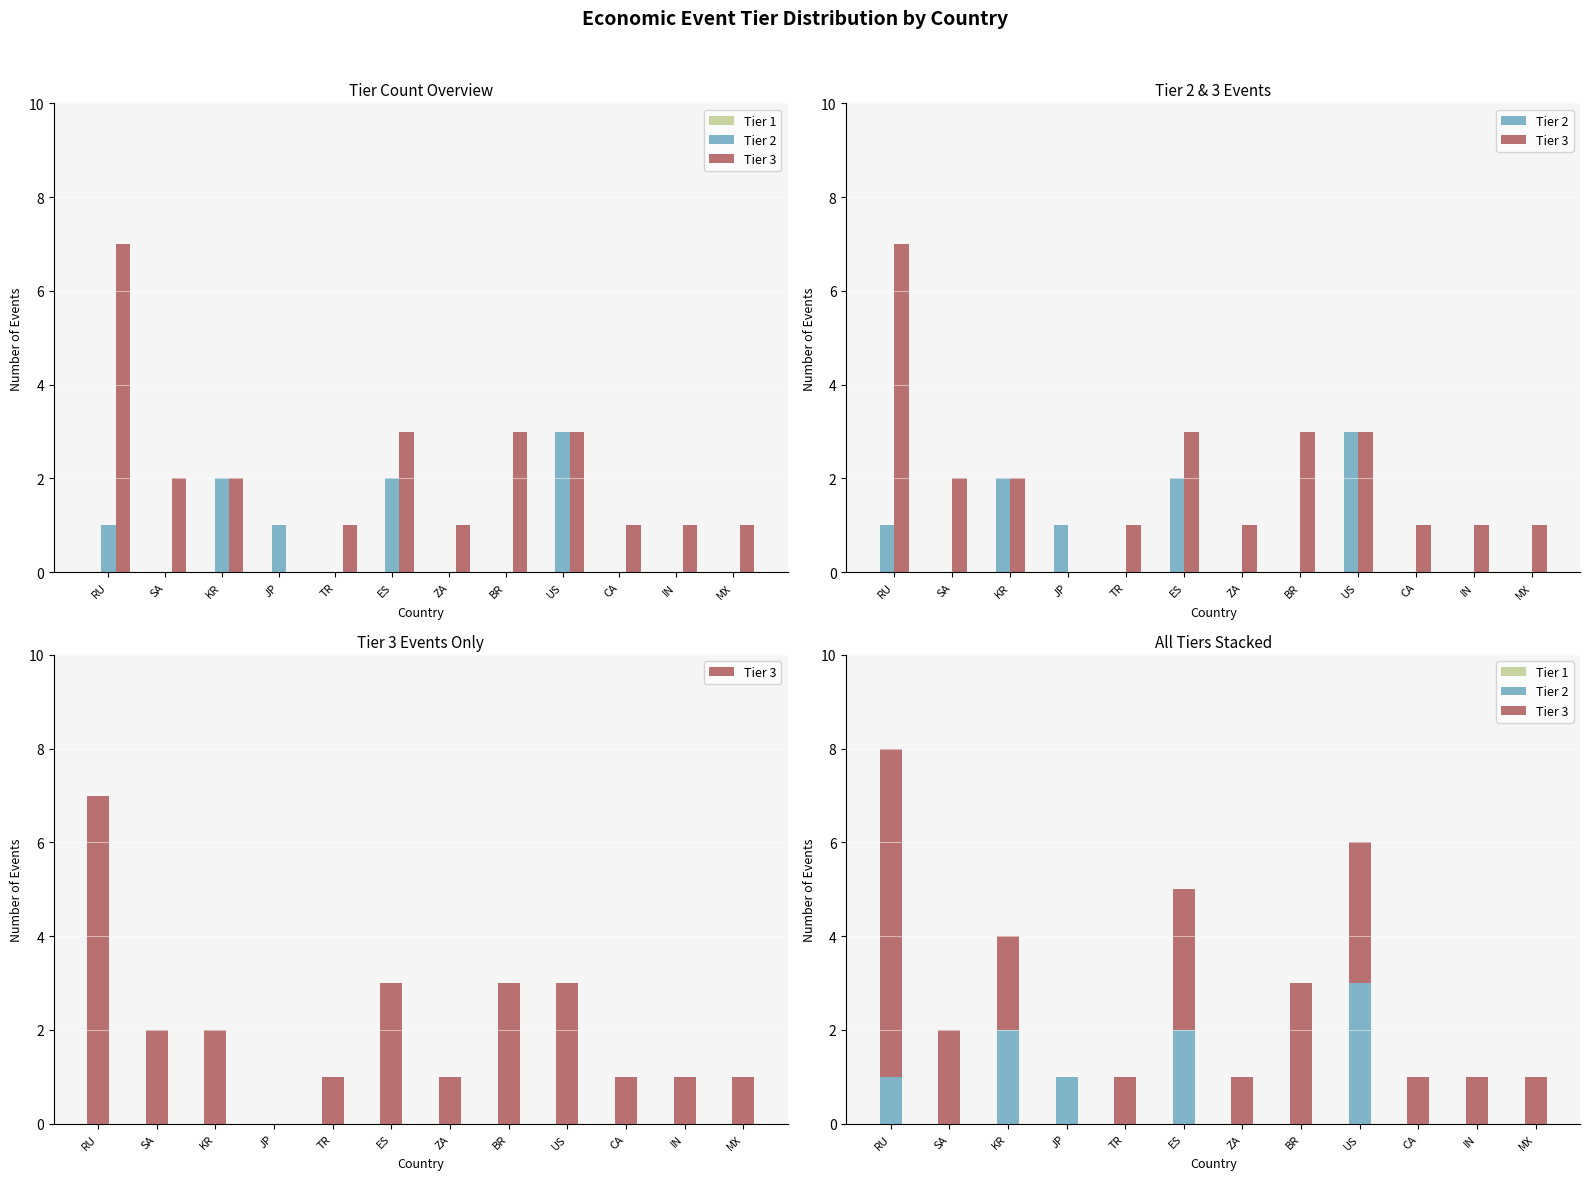

Between US and IN, which is larger?

US